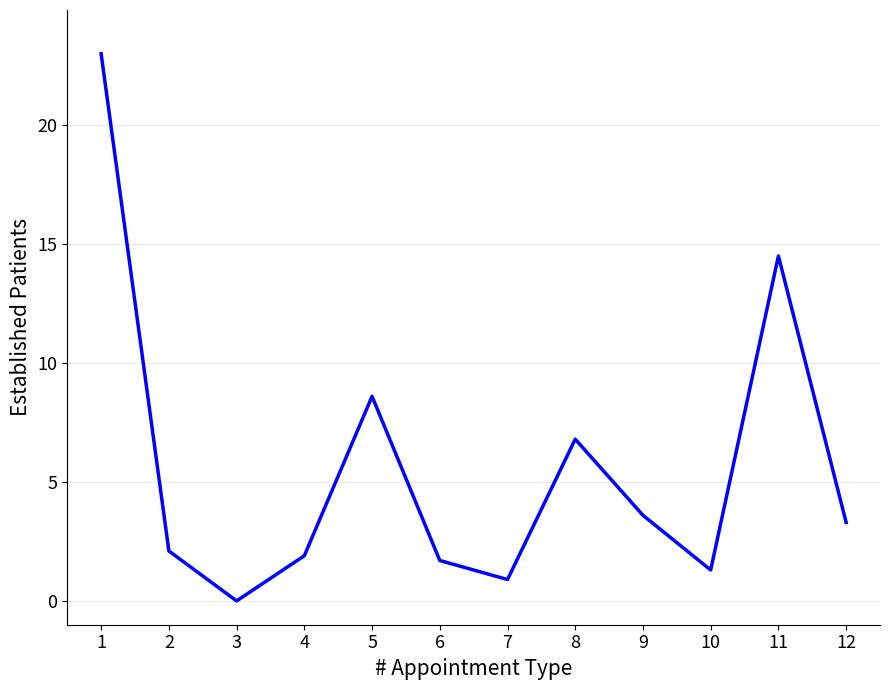

How many interior local valleys (lower than both neighbors) does the data have?

3